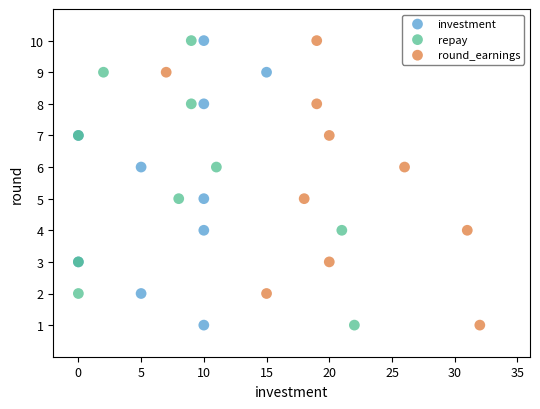

What are all the series names shown in the legend?

investment, repay, round_earnings